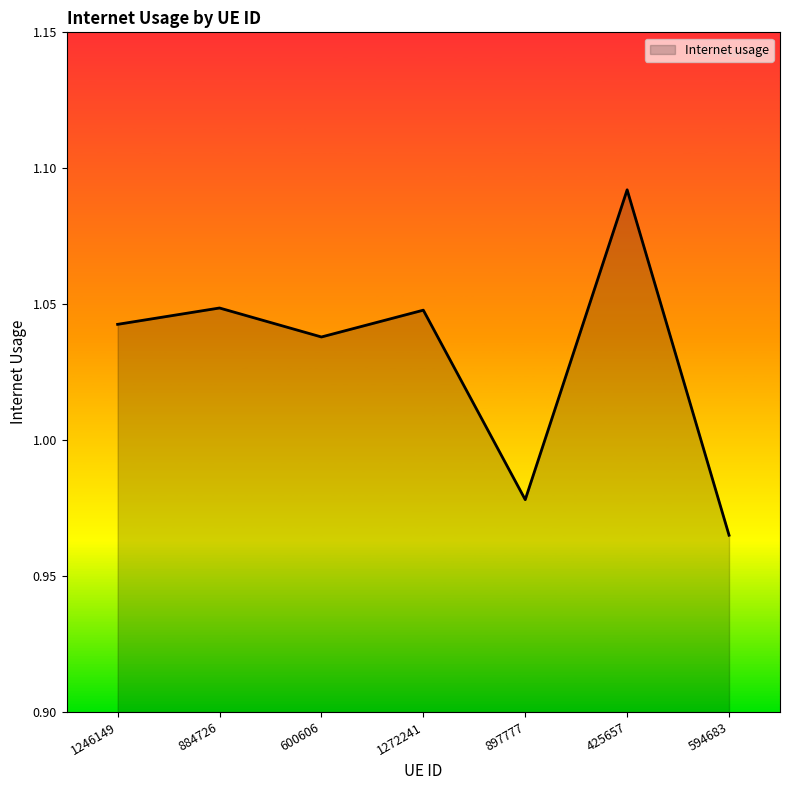

How many interior local peaks (higher than both neighbors) does the data have?

3